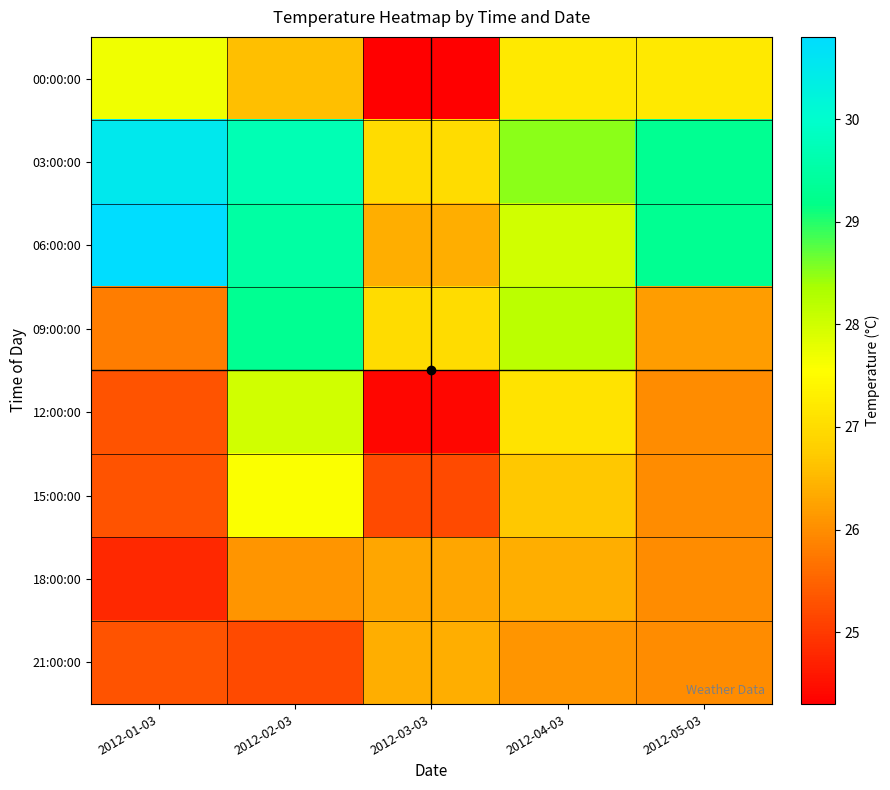

What is the spread (max minus min) of values at 2012-04-03?

2.4